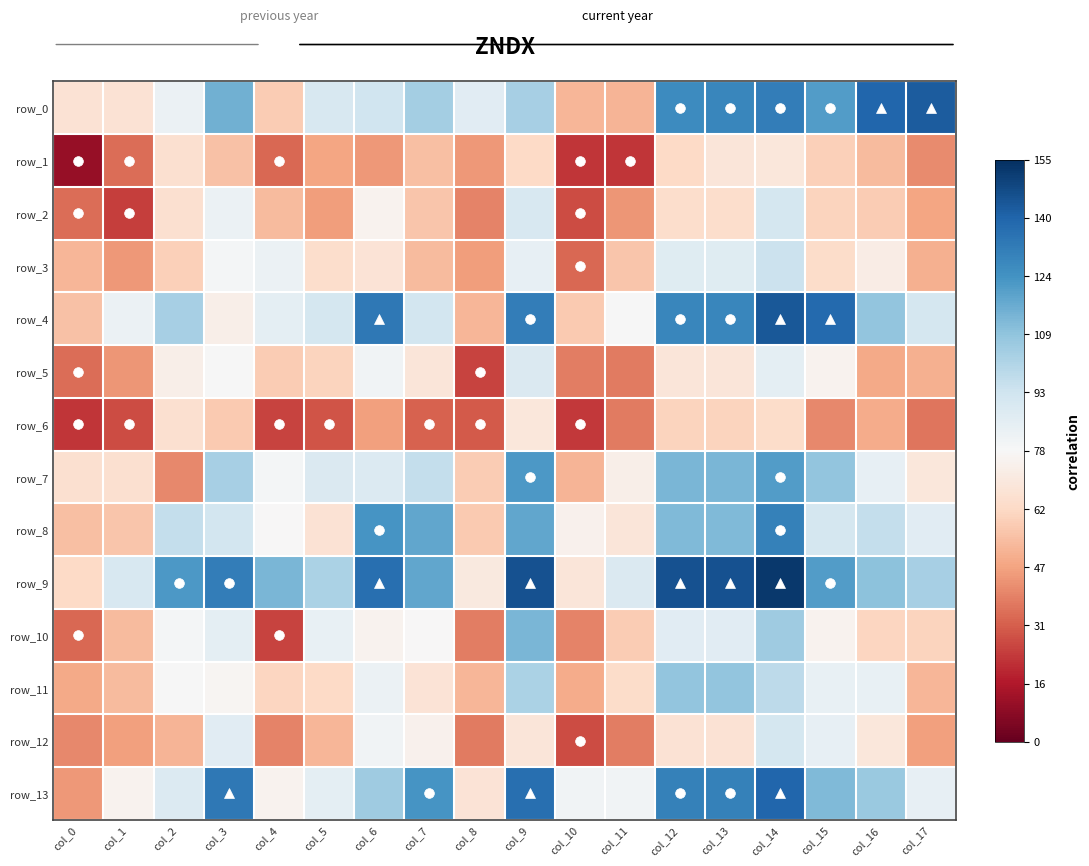

The value of row_5 at col_2 is -0.1. True or false?

True